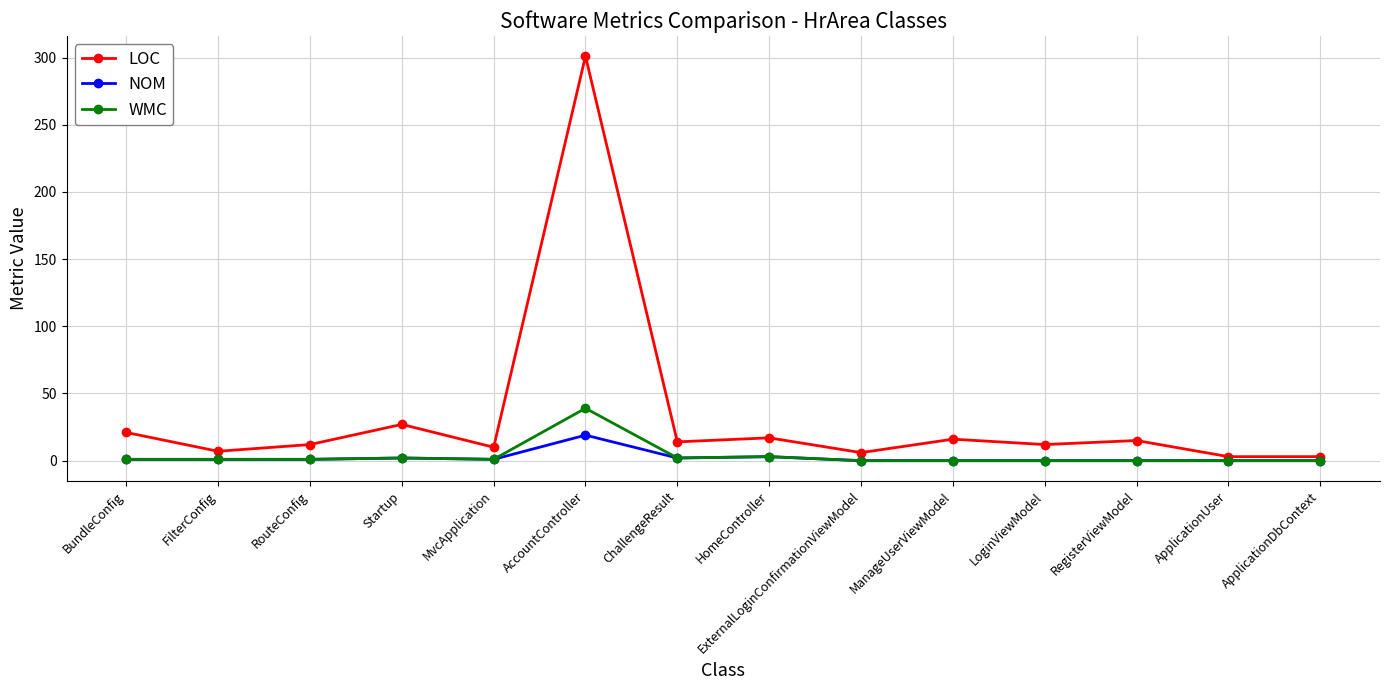

What is the difference between the second highest and second lowest values in the LOC series?

24